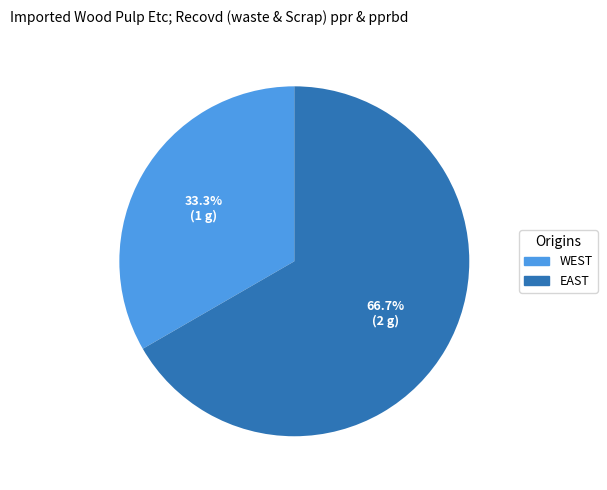

Does WEST represent more than half of the total?

No